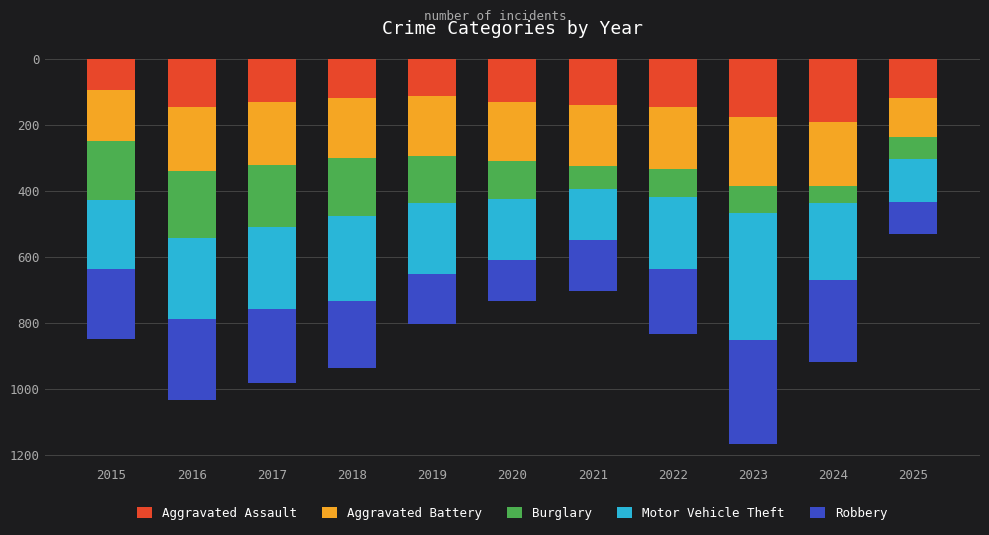

What is the total value across all series at 2017?

982